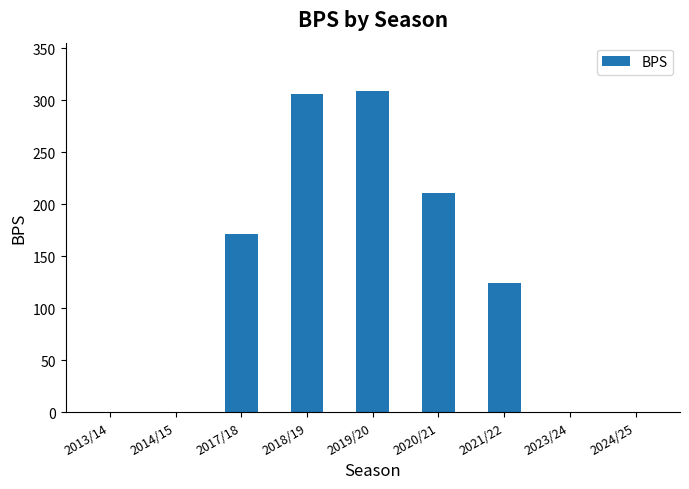

Is it true that the value at 2021/22 is 211?

False